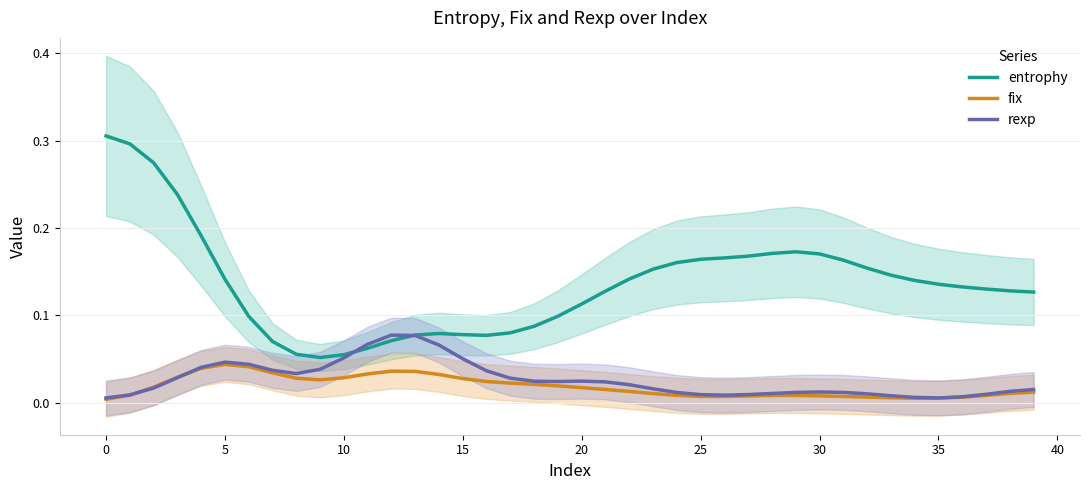

The value of fix at 26 is 0.0. True or false?

True